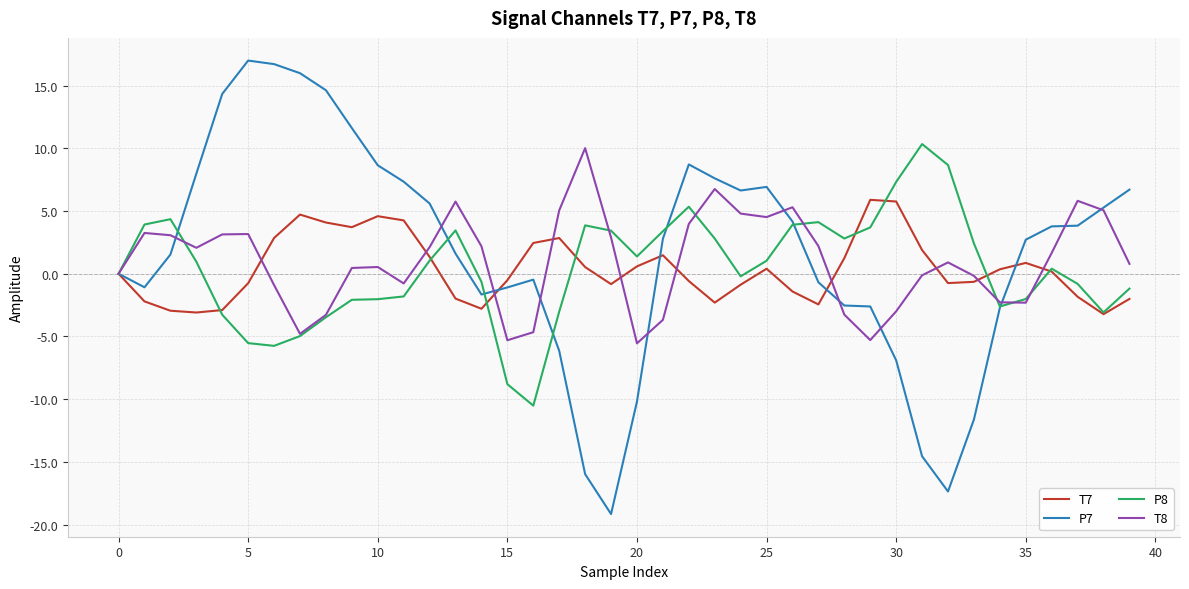

After their last crossing, which series has the higher values: T8 or T7?

T8